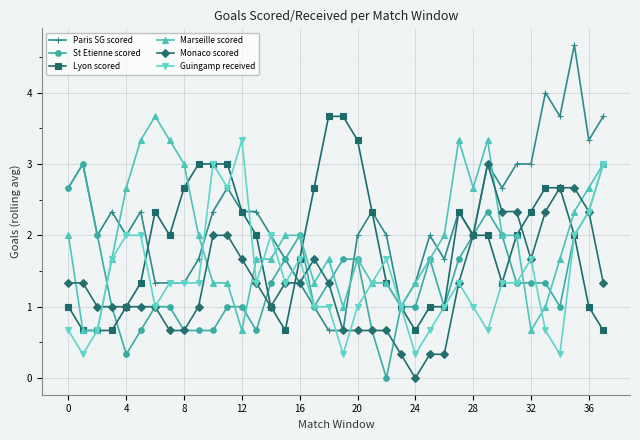

Which series has the largest total across all categories?

Paris SG scored